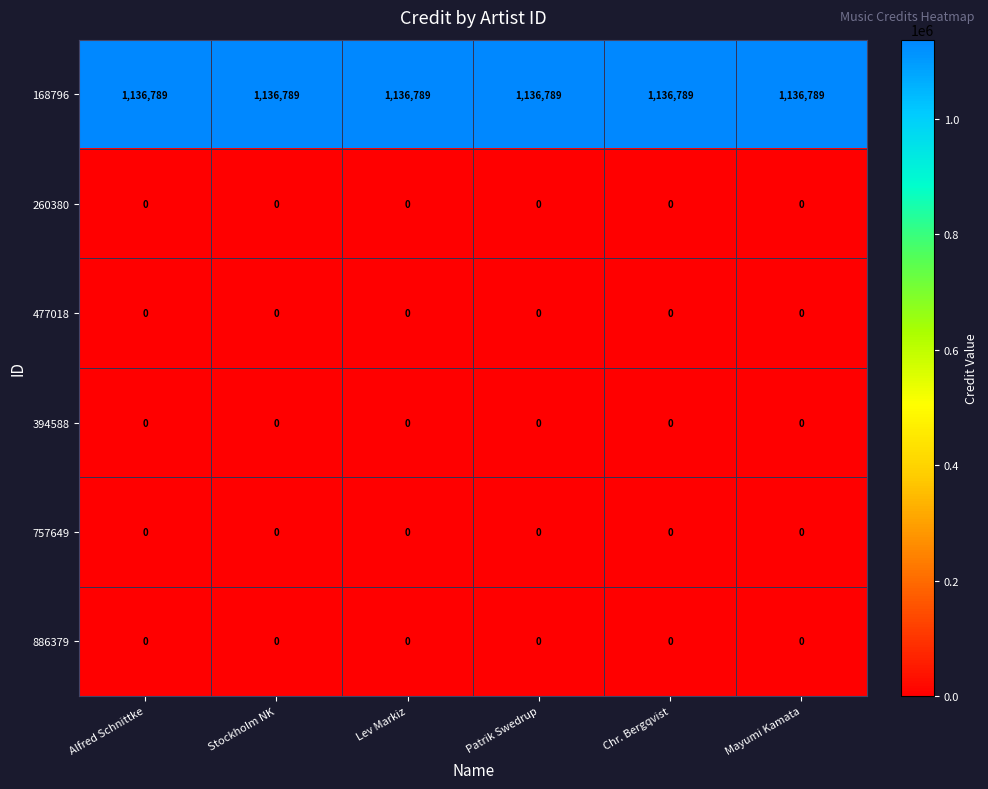

The 757649 series shows 0 at Mayumi Kamata. True or false?

True